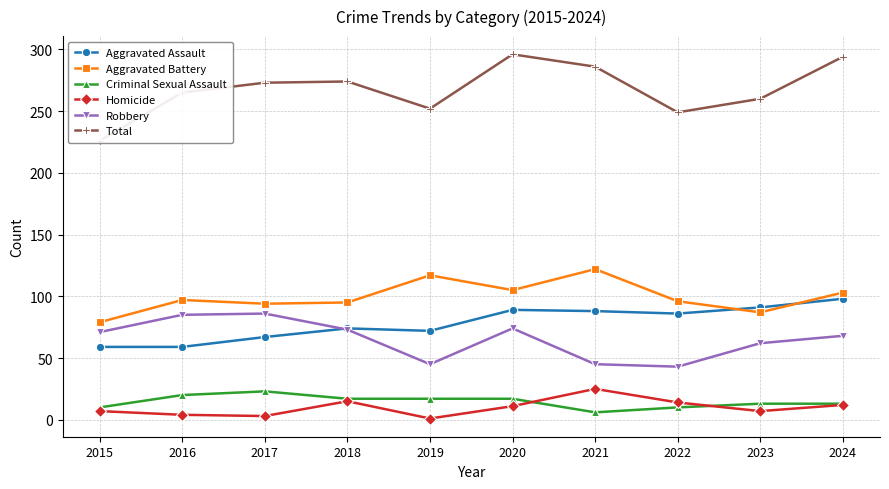

Which label corresponds to the largest value in the chart?

2020